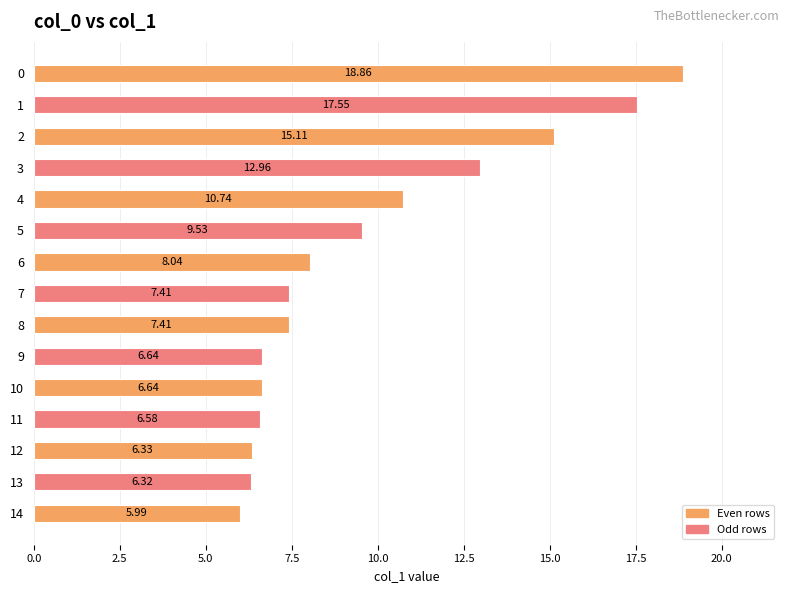

What is the difference between the maximum and minimum values?

12.9